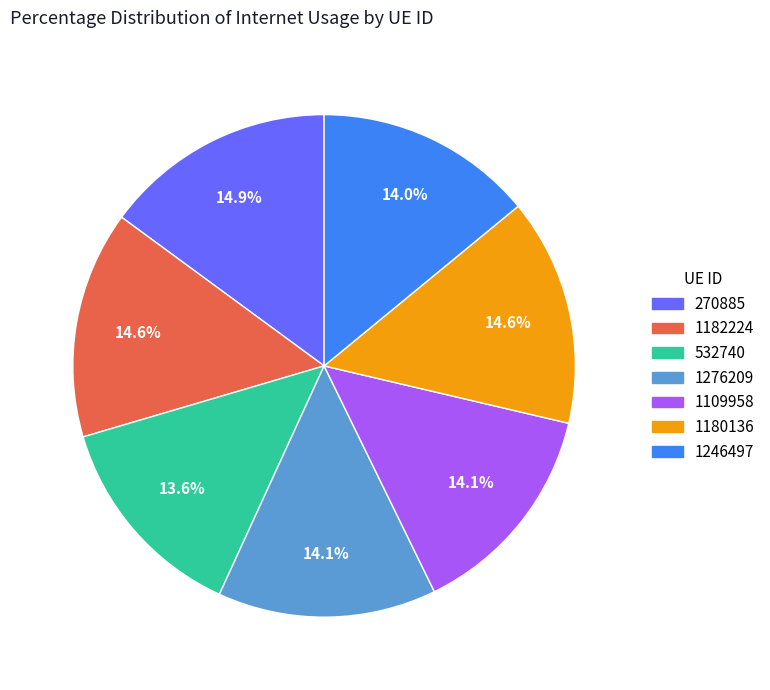

Is there a majority slice in this chart?

No